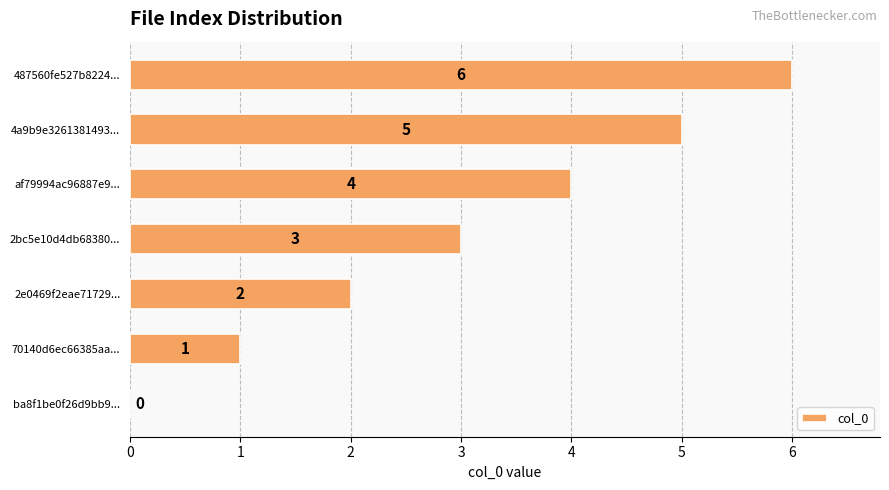

What is the sum of all values?

21